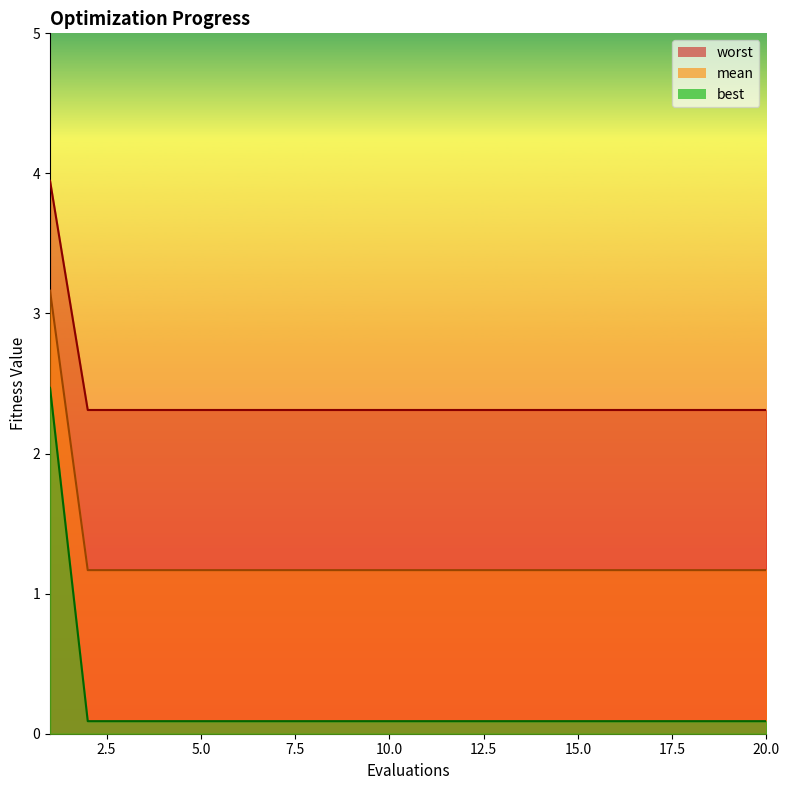

The value of best at 1 is 2.1. True or false?

False